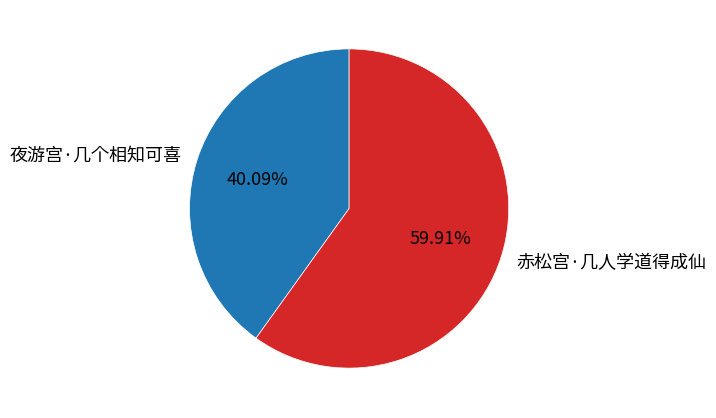

What percentage is the 赤松宫·几人学道得成仙 slice, to the nearest percent?

60%